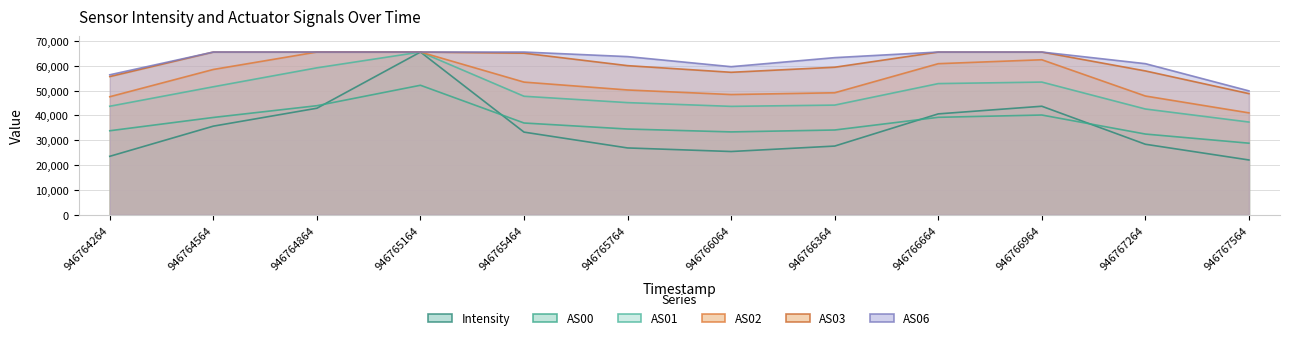

At which category does AS00 reach its first local valley?

946766064